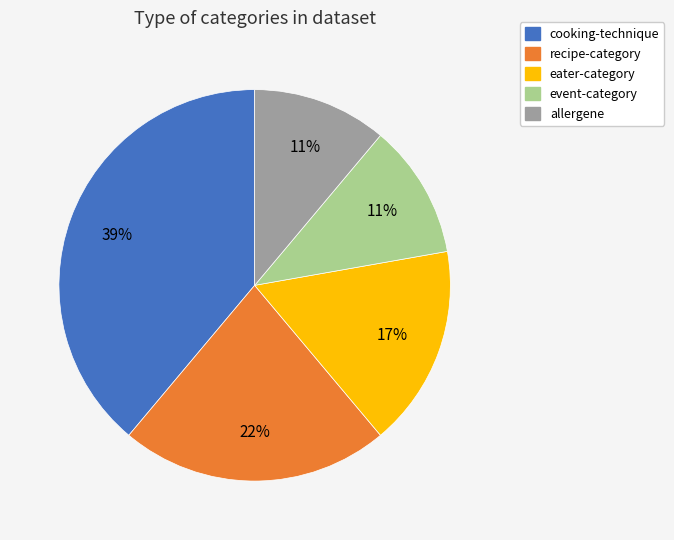

Is cooking-technique the majority of the pie?

No